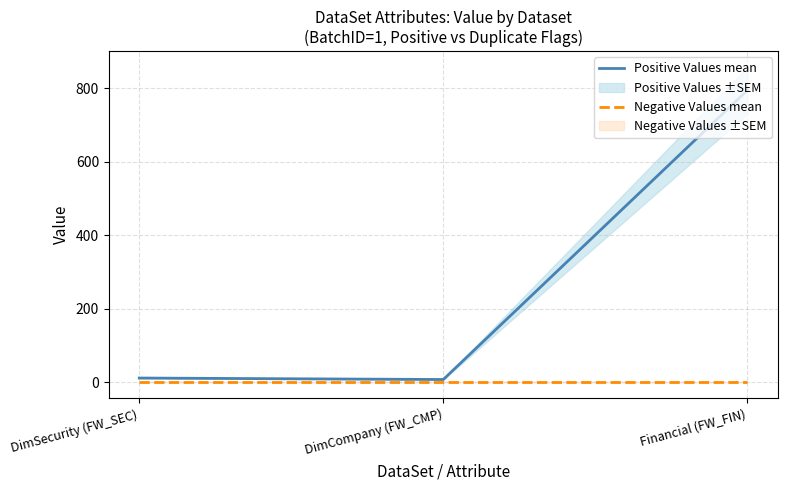

Which series has the widest spread of values?

Positive Values mean